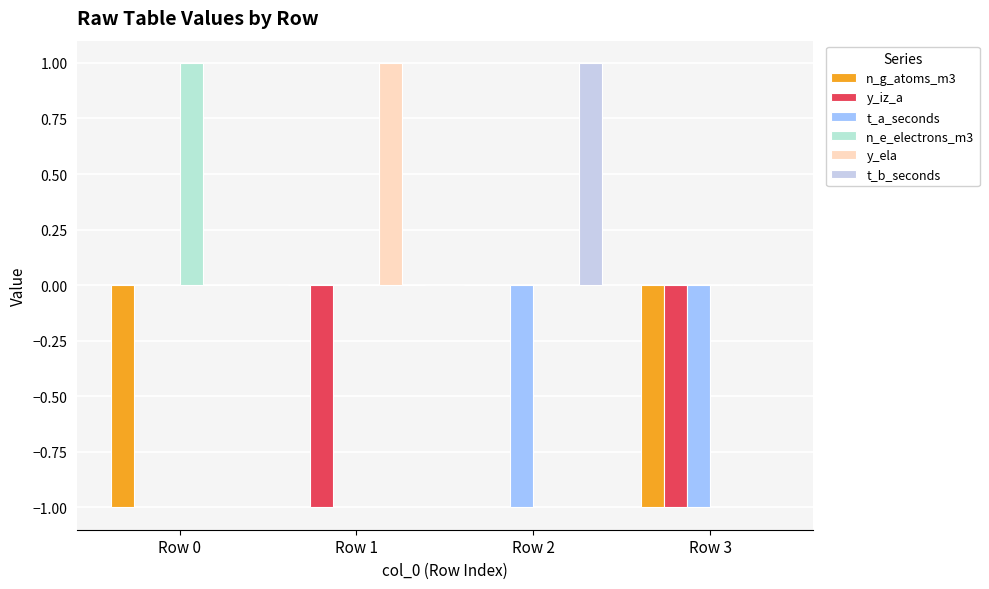

What is the maximum value for y_ela?

1